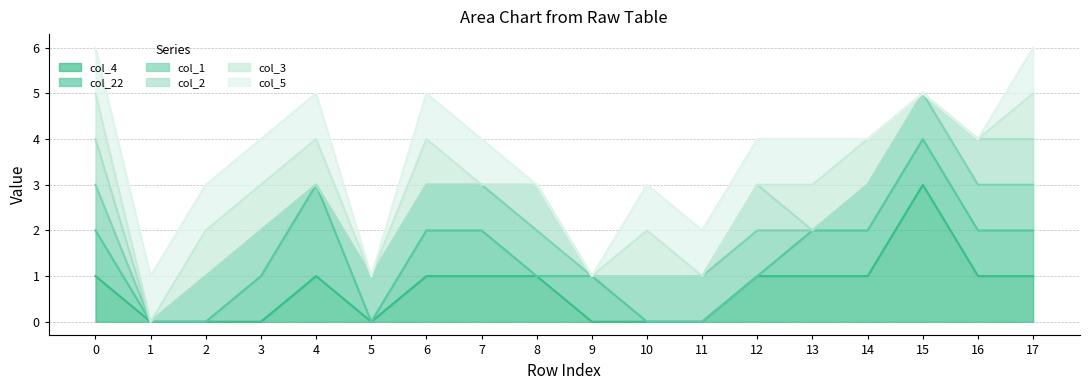

What is the approximate value of col_22 at 17?

1